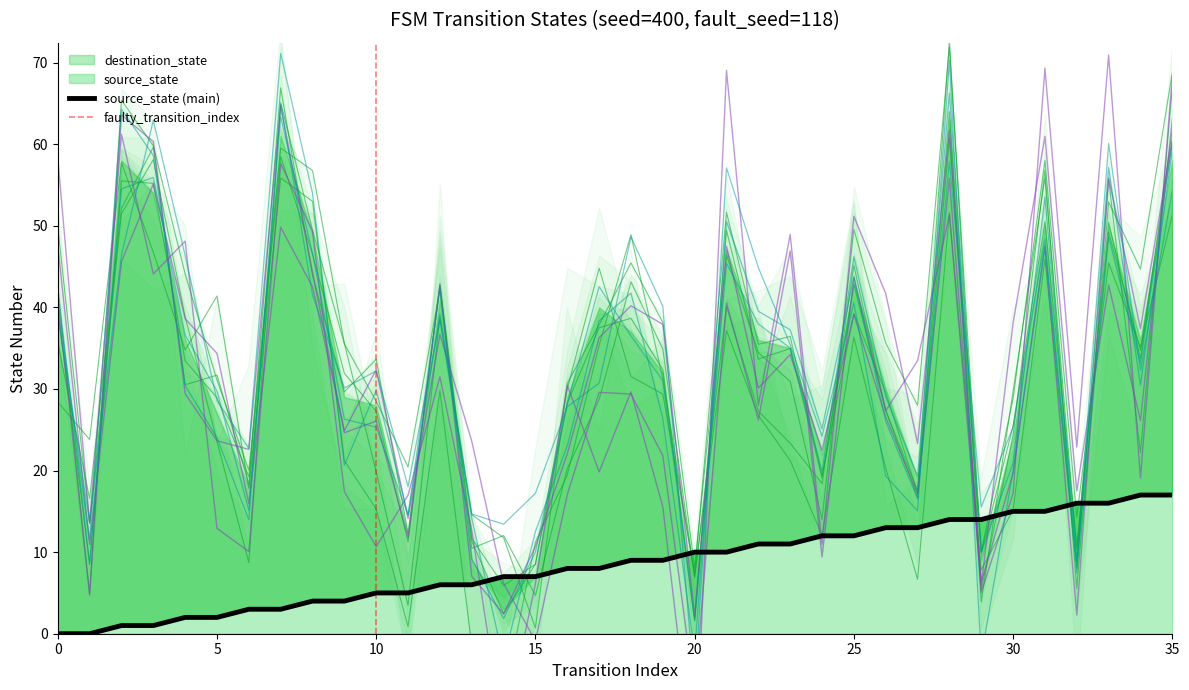

Rank the series by their maximum value, from lowest to highest.

source_state, destination_state